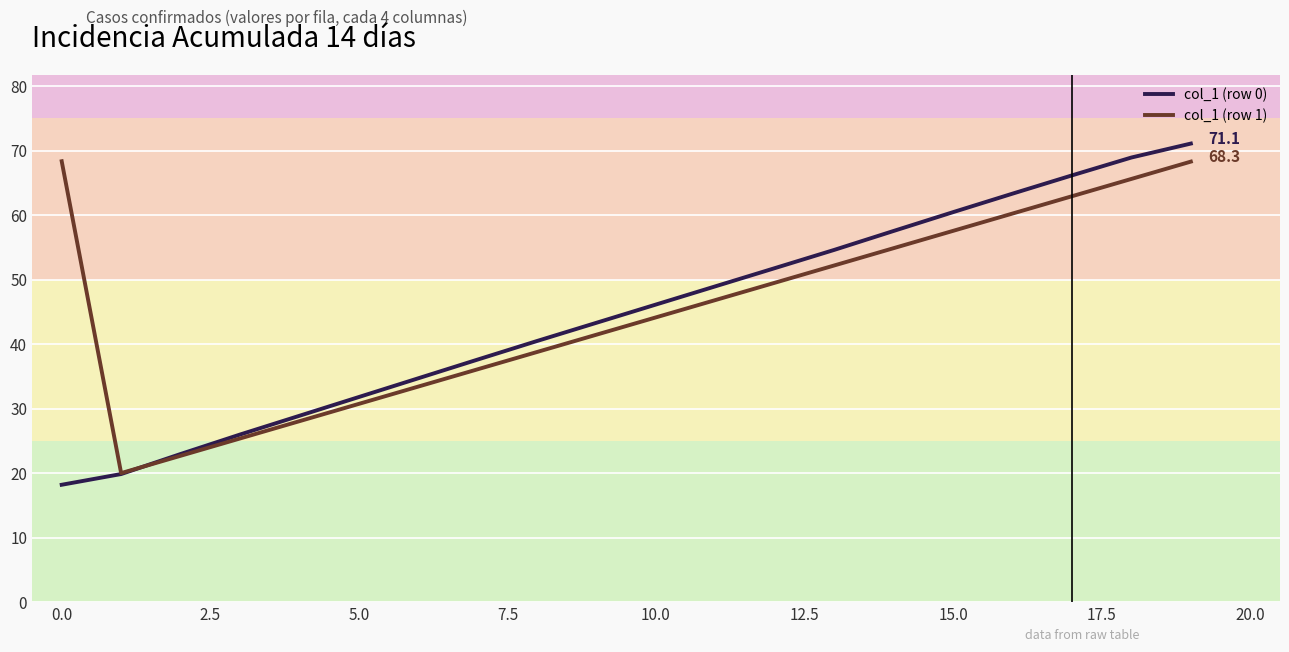

At how many categories does at least one series exceed 47?

10